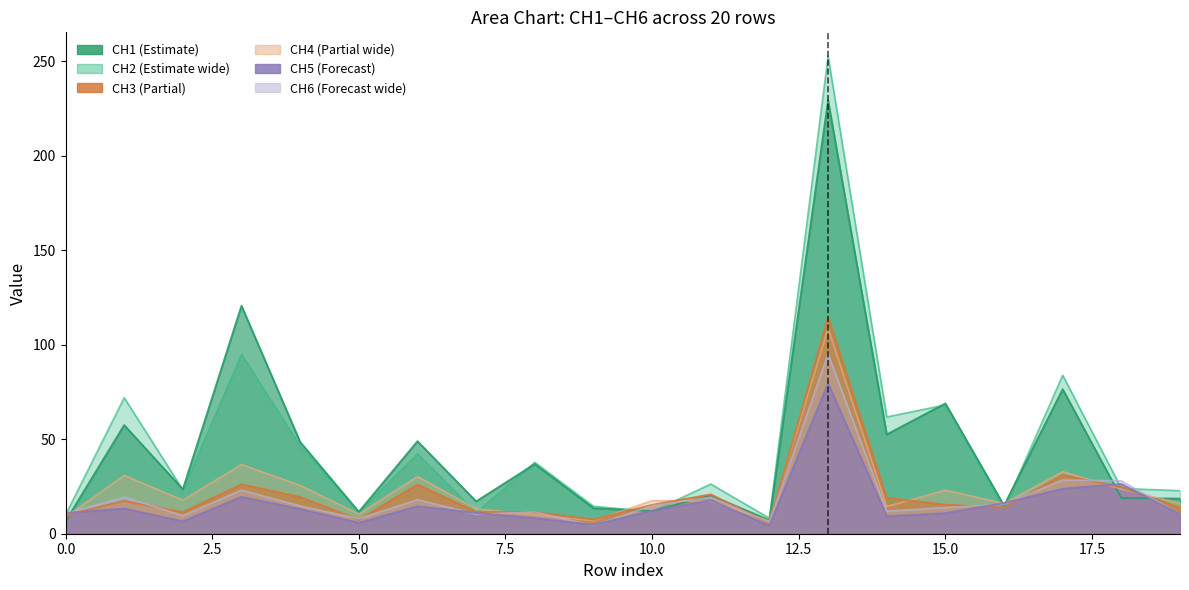

At 12, list the series in order from smallest to largest.

CH6, CH4, CH5, CH3, CH1, CH2